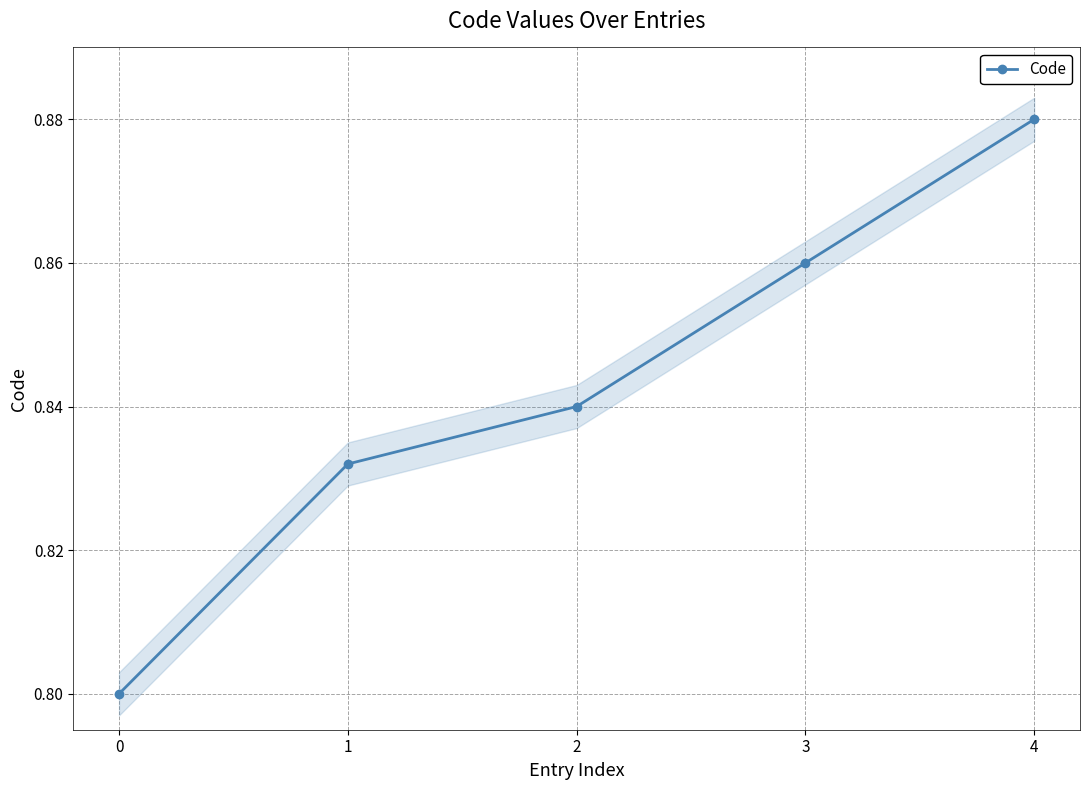

Reading left to right, what are all the values shown in this chart?

0.8	0.8	0.8	0.9	0.9